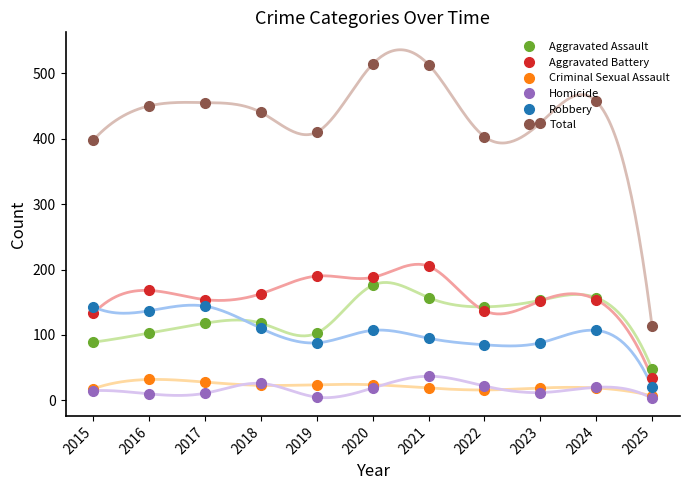

What is the highest value of the Aggravated Assault series?

176